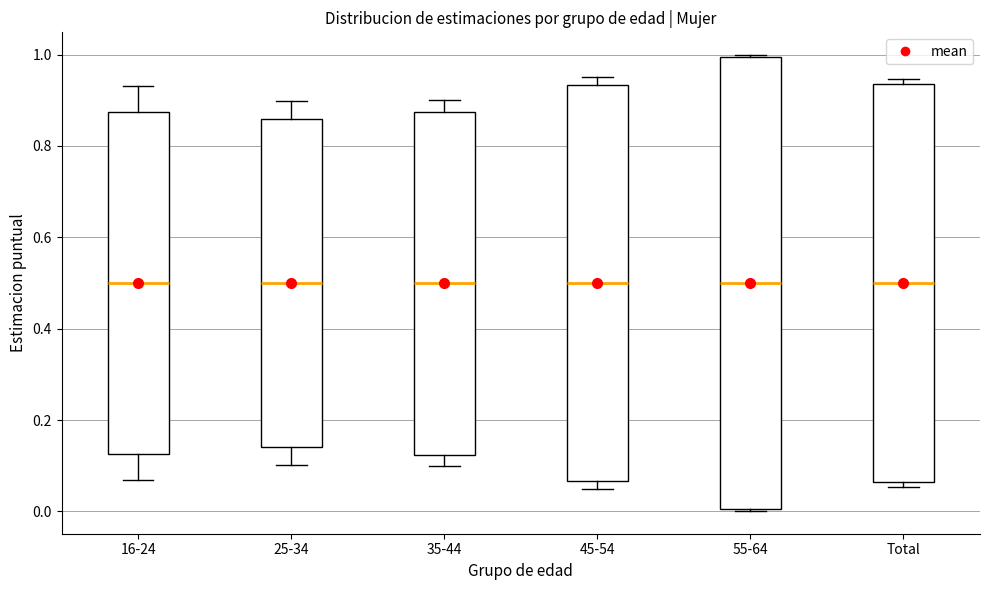

Where is the upper edge of the box for Total on the y-axis? The values are not printed on the chart, so give them approximately, as read against the axis.

0.94